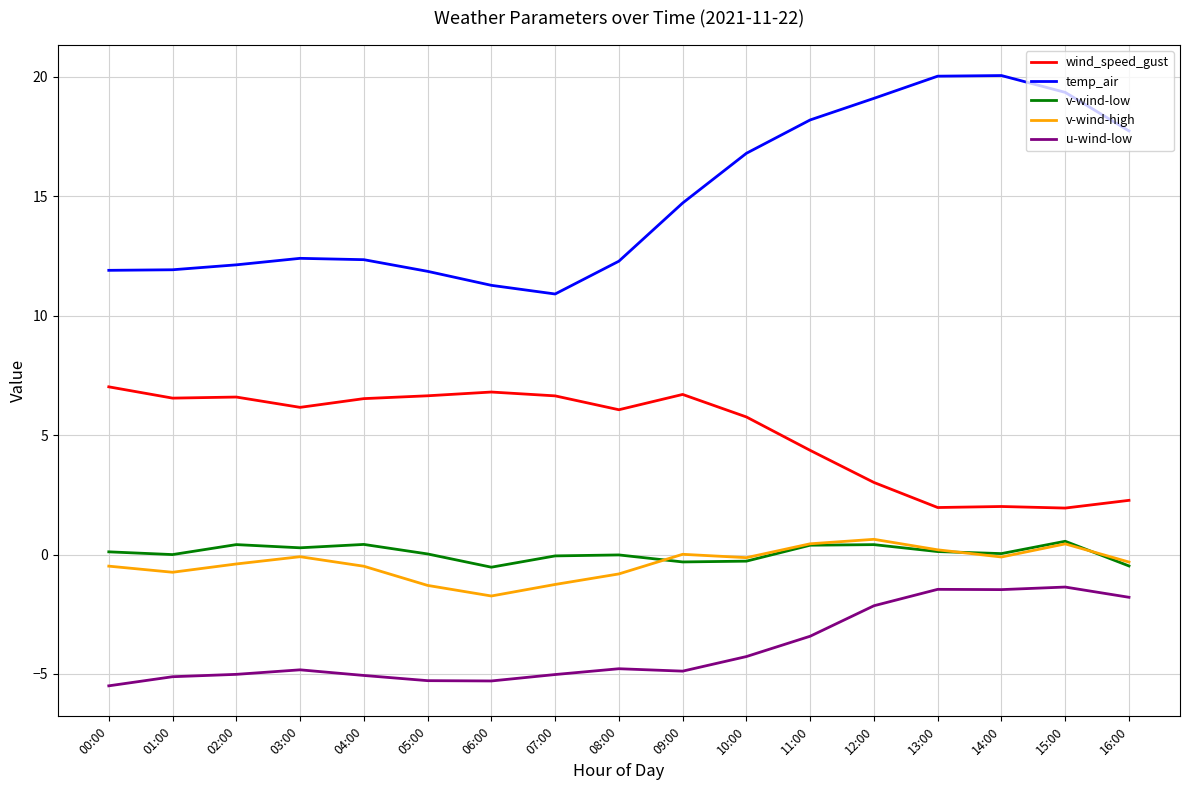

The value of u-wind-low at 00:00 is -8.1. True or false?

False